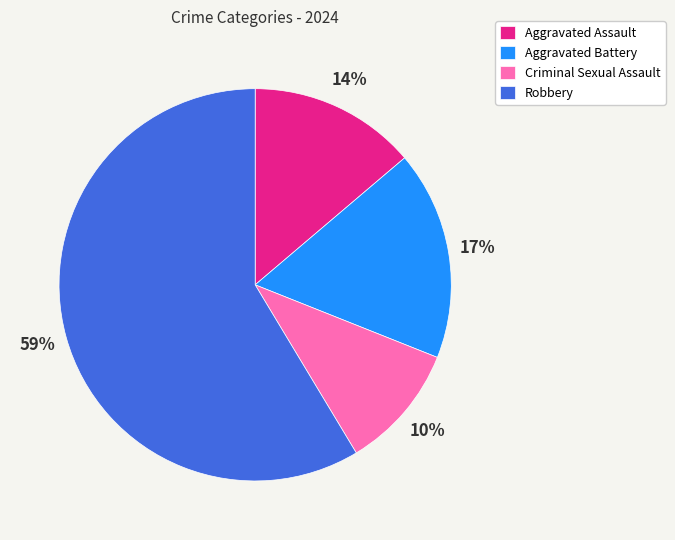

To the nearest percent, what is the average slice percentage?

25%